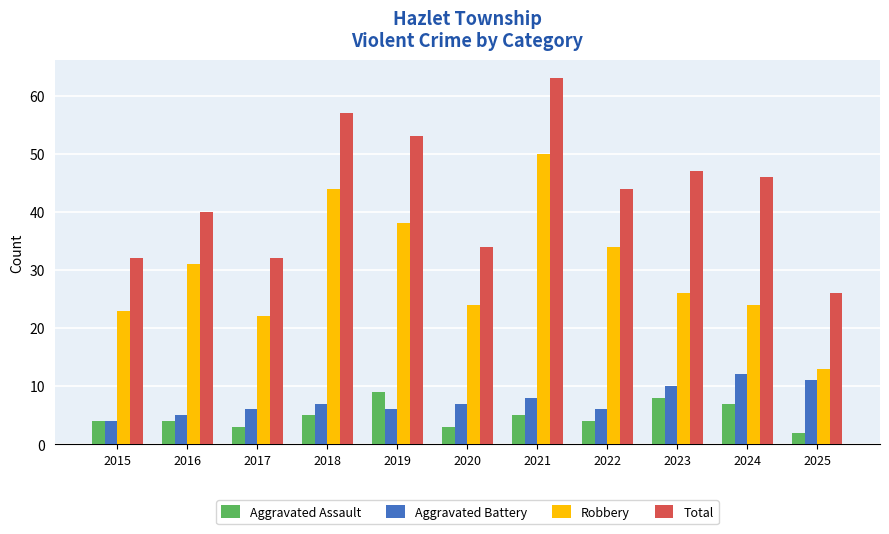

Reading left to right, transcribe all the data shown in this chart.

Aggravated Assault: 4	4	3	5	9	3	5	4	8	7	2
Aggravated Battery: 4	5	6	7	6	7	8	6	10	12	11
Robbery: 23	31	22	44	38	24	50	34	26	24	13
Total: 32	40	32	57	53	34	63	44	47	46	26